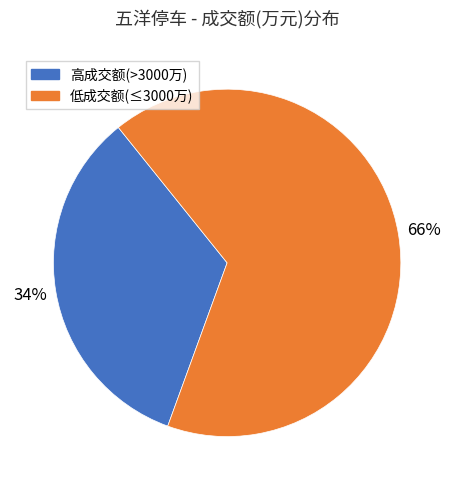

True or false: 高成交额(>3000万) accounts for 34% of the total.

True